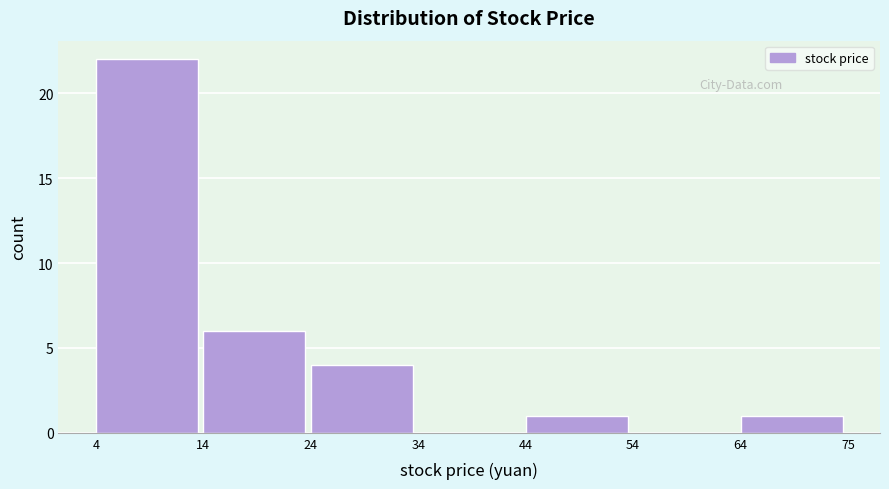

Reading left to right, list all the values displayed in this chart.

4=22	14=6	24=4	34=0	44=1	54=0	64=1